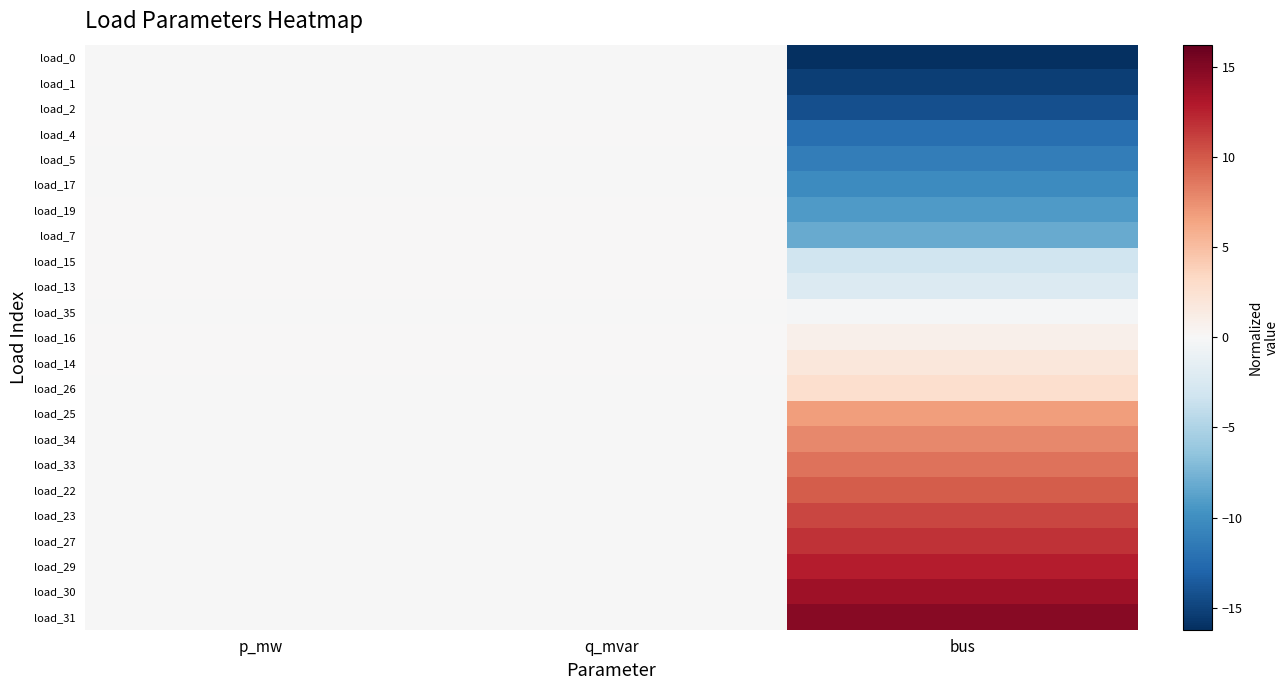

At which category is the sum across all series the highest?

bus